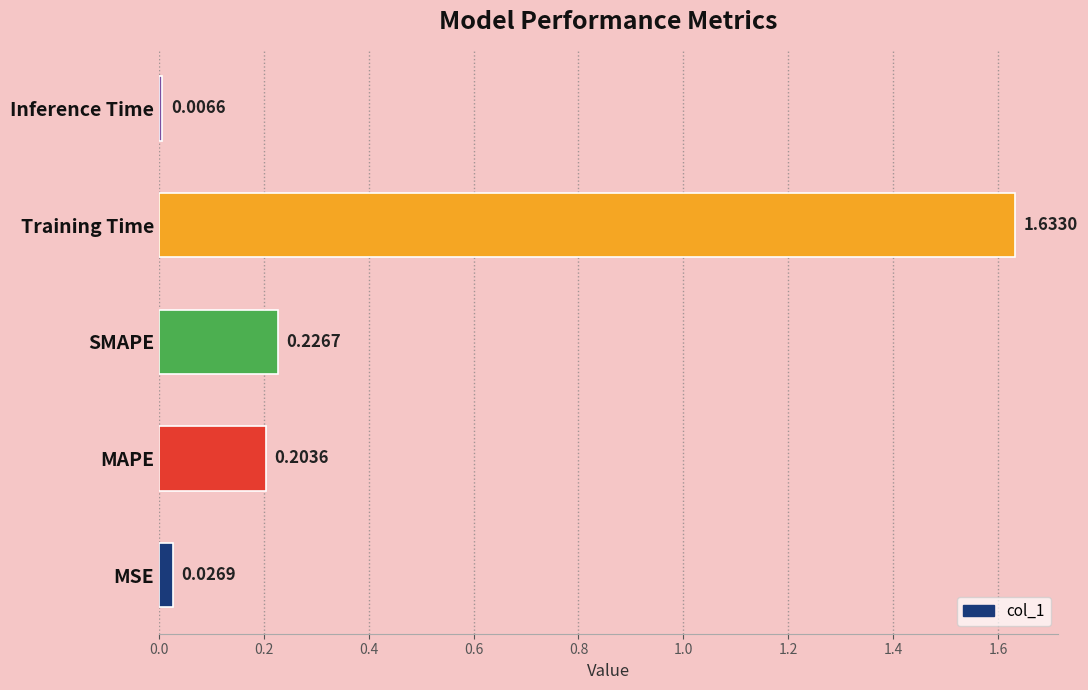

What is the average value?

0.4